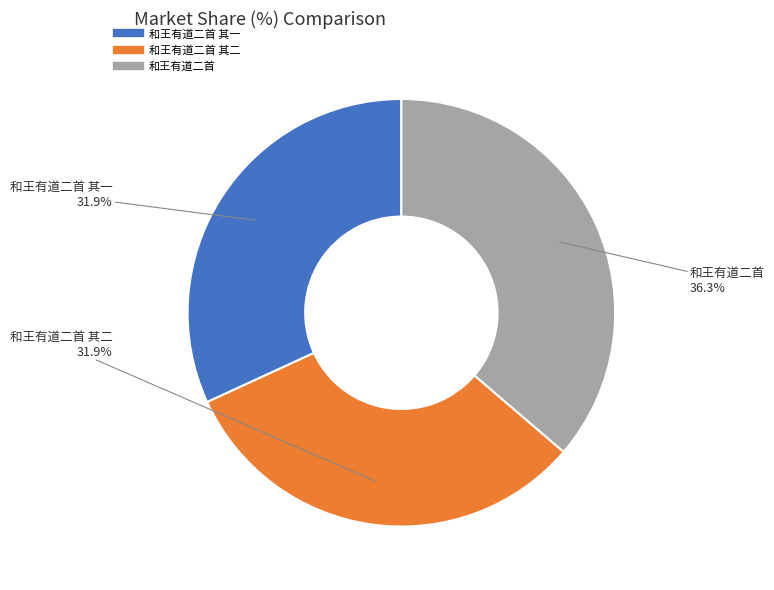

Is there any slice that represents more than half of the pie?

No